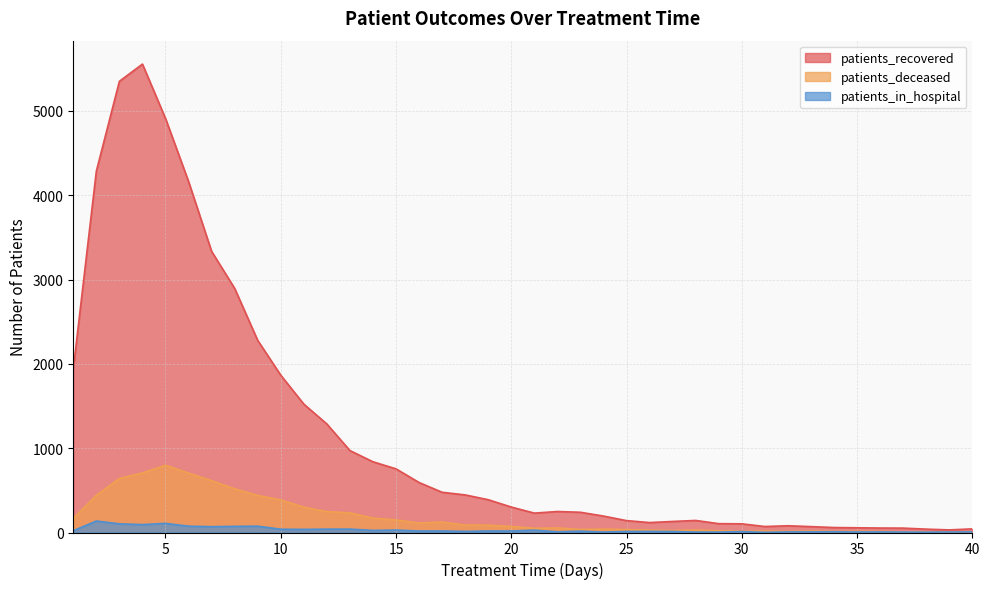

What is the total value across all series at 33?

93